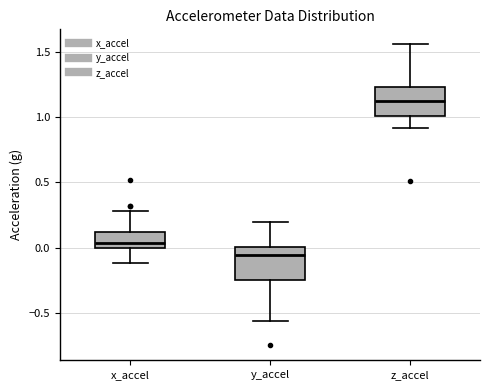

Where does the upper whisker of the box for x_accel end on the y-axis? The values are not printed on the chart, so give them approximately, as read against the axis.

0.30